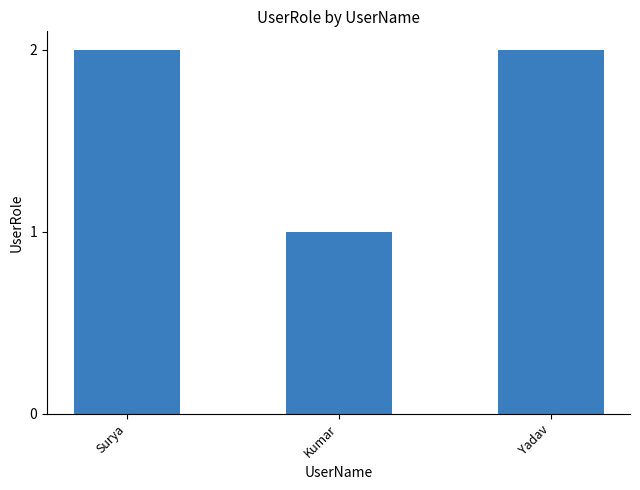

What is the difference between the values at Kumar and Yadav?

1